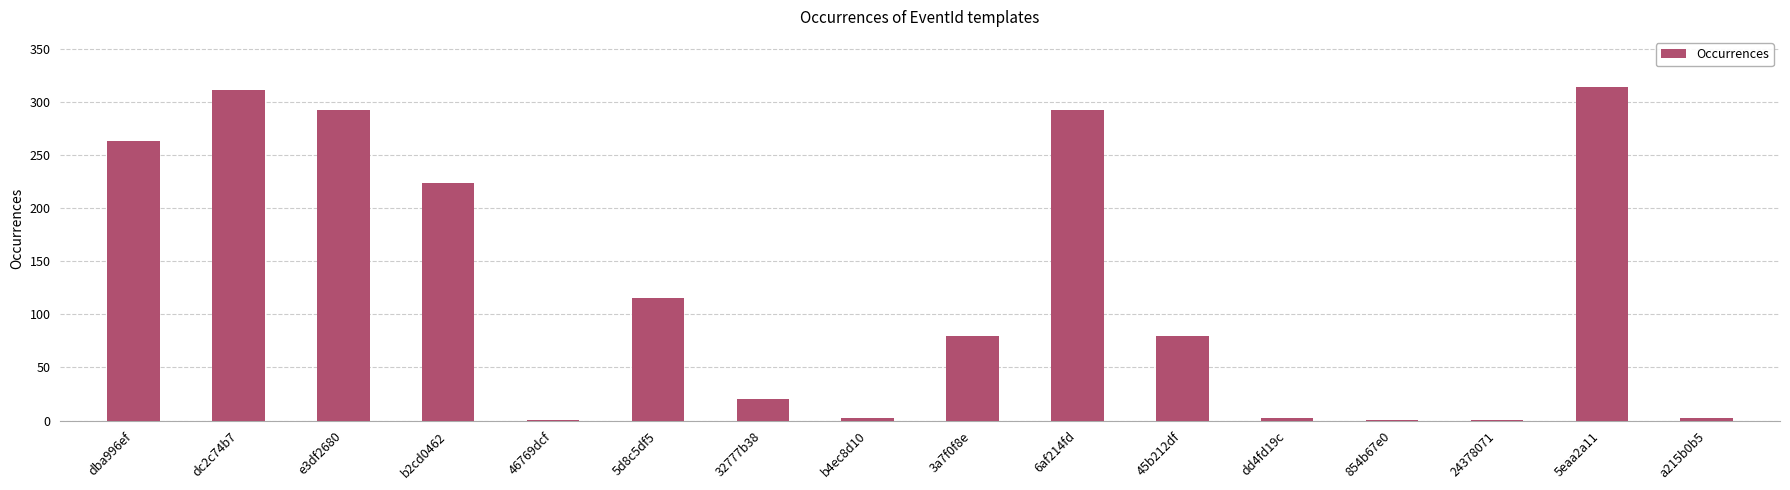

What is the maximum value shown in the chart?

314